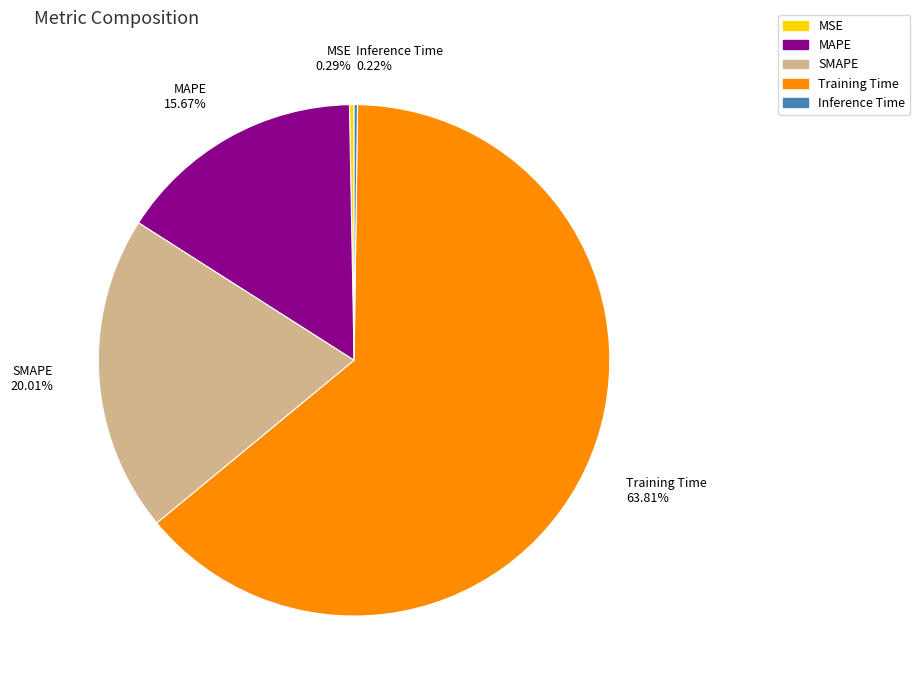

Combined, do MAPE and MSE account for over 50%?

No